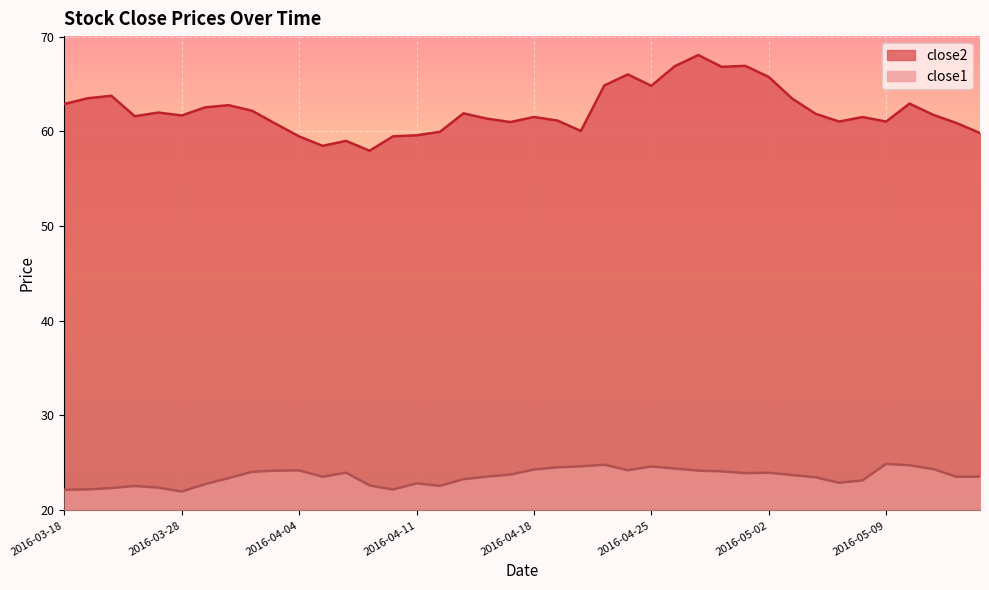

What are all the series names shown in the legend?

close2, close1